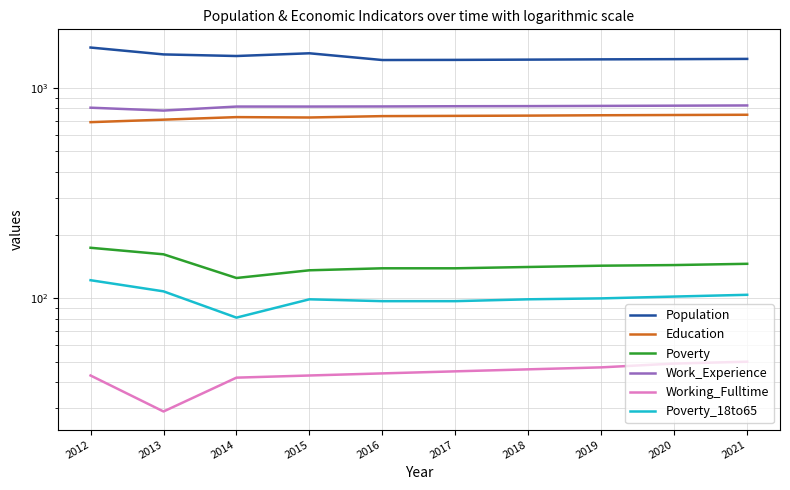

What is the maximum value for Working_Fulltime?

50